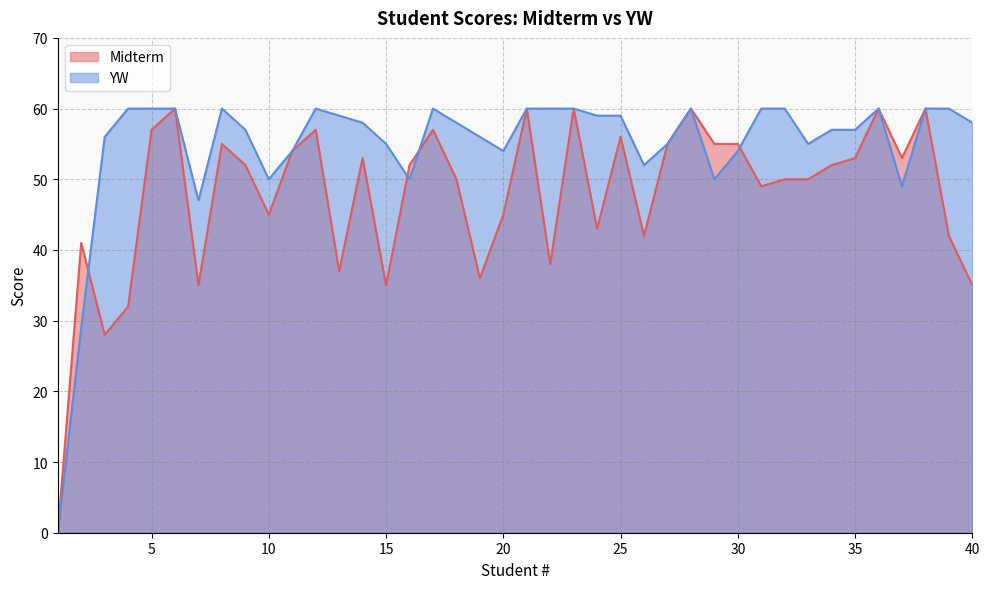

True or false: YW and Midterm cross at least once.

True